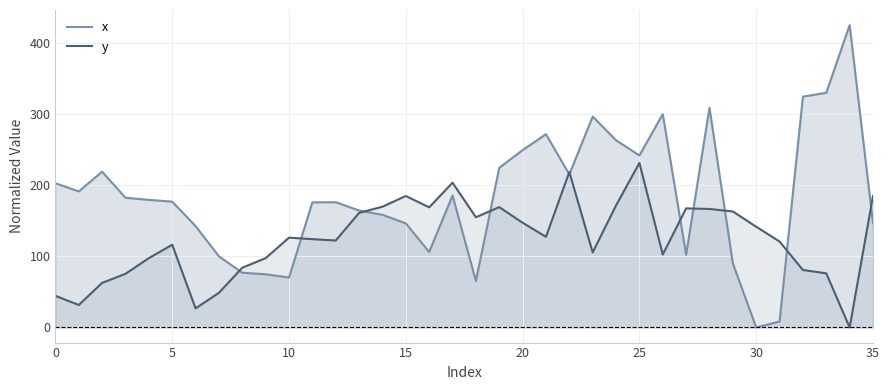

Which series has the largest total across all categories?

x